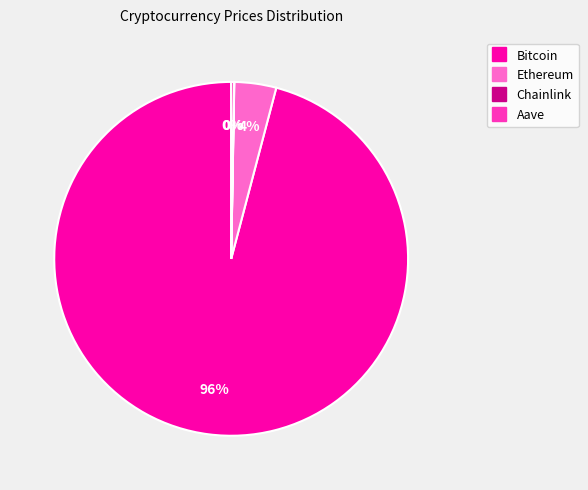

To the nearest percent, what is the average slice percentage?

25%